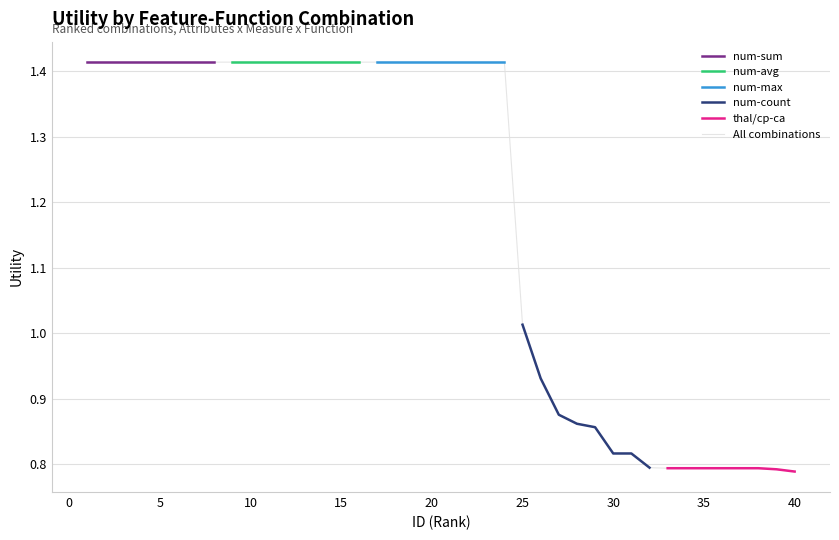

Read the ID 21-40 value at 1.

1.4